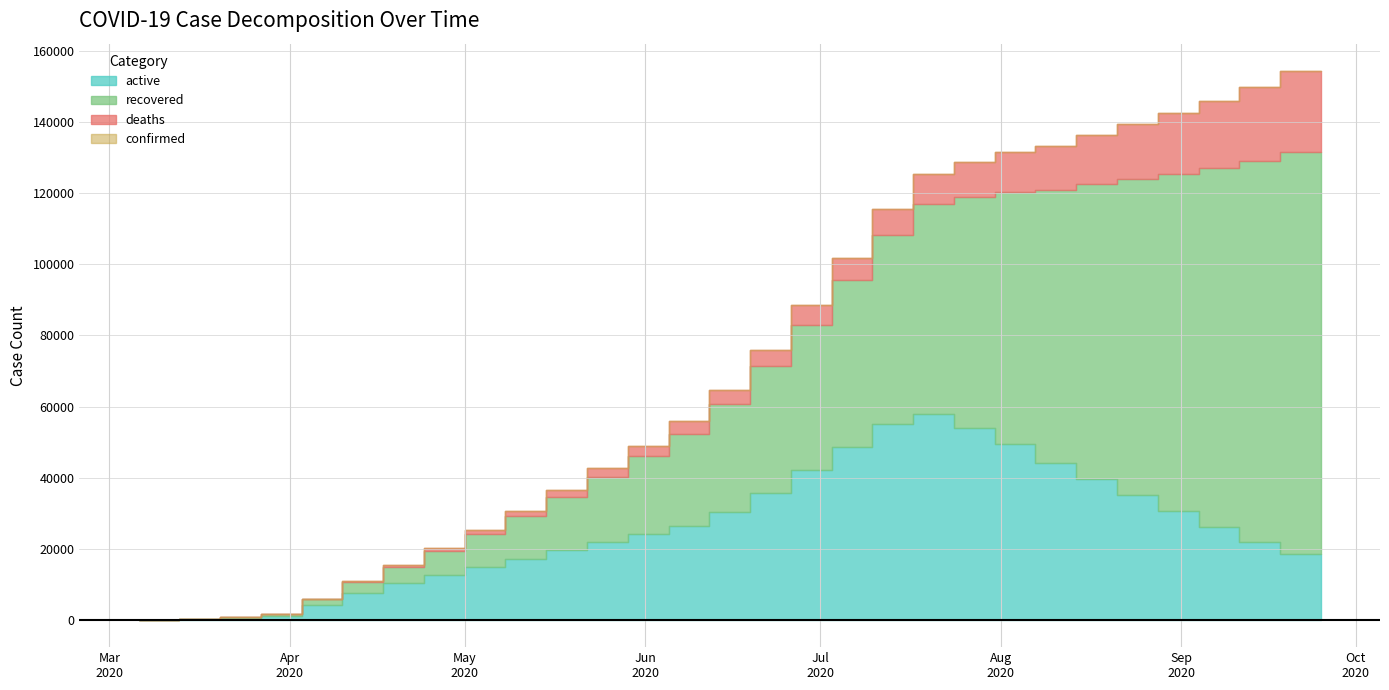

True or false: confirmed and deaths cross at least once.

False